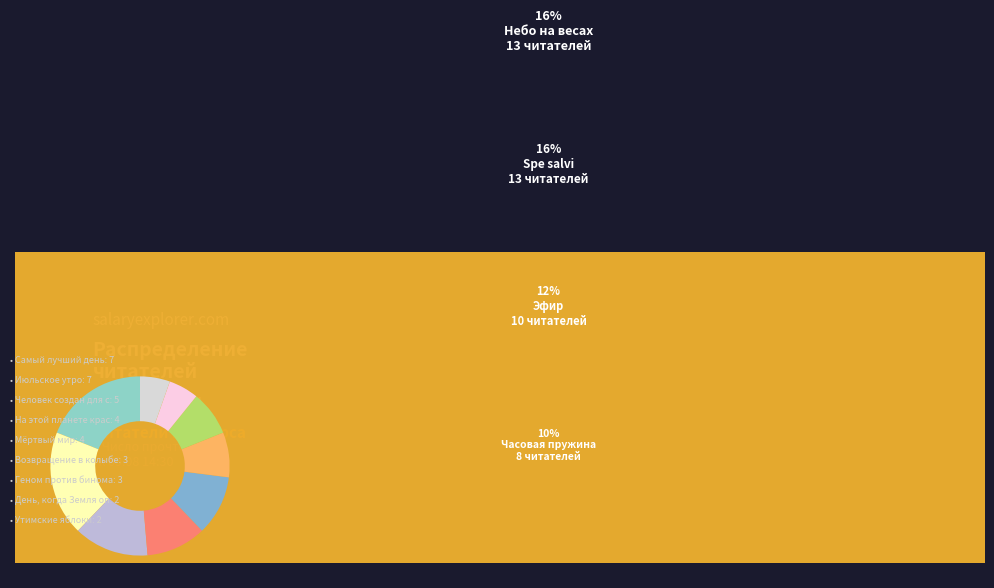

How many segments does this pie chart have?

9